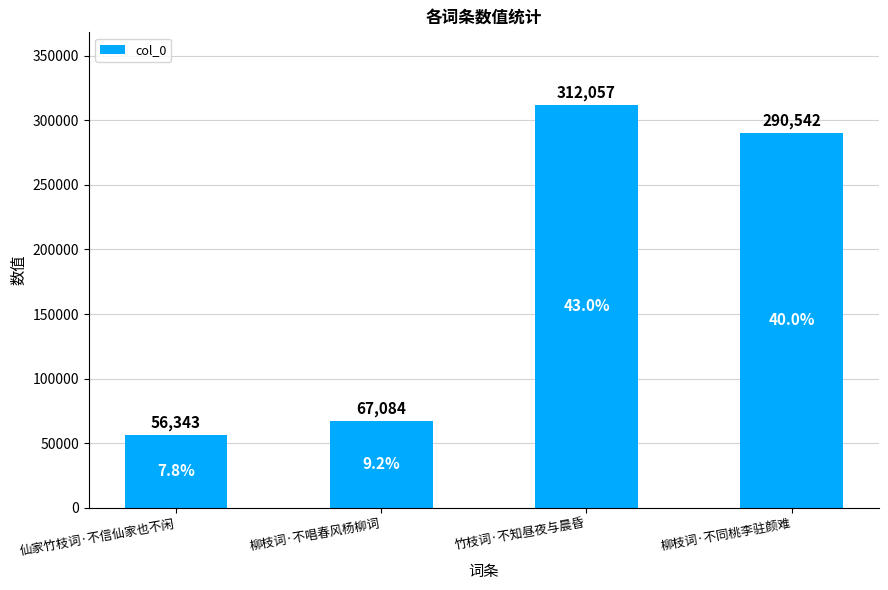

Reading right to left, what are all the values shown in this chart?

柳枝词·不同桃李驻颜难=290542	竹枝词·不知昼夜与晨昏=312057	柳枝词·不唱春风杨柳词=67084	仙家竹枝词·不信仙家也不闲=56343